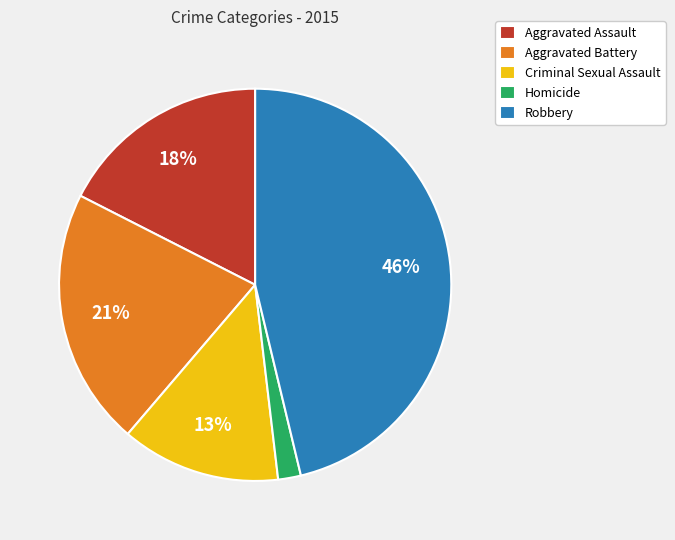

Rank the categories by value from lowest to highest.

Homicide, Criminal Sexual Assault, Aggravated Assault, Aggravated Battery, Robbery